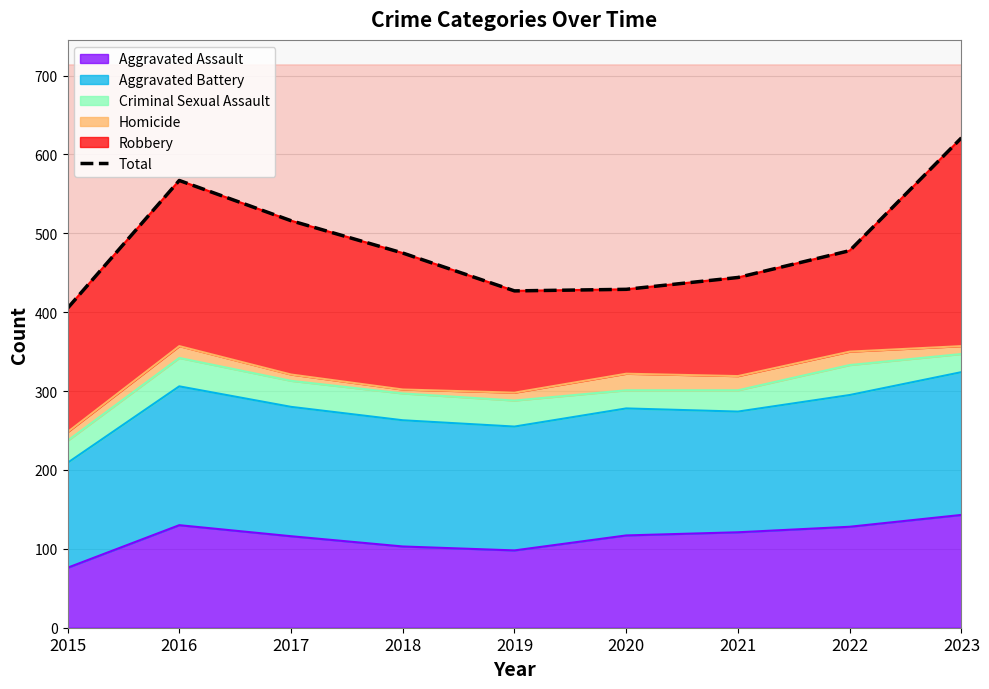

What is the sum of the values at 2020 and 2023?

1050